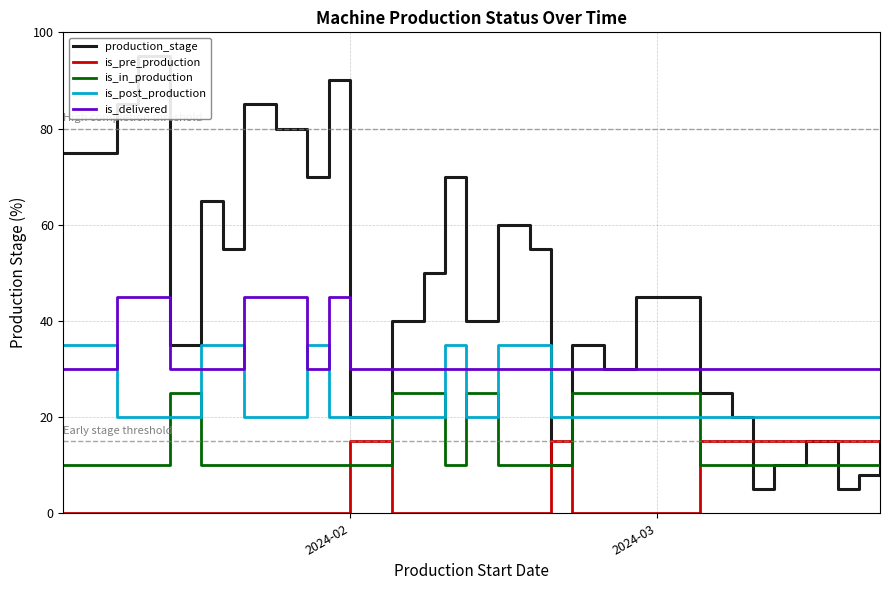

What is the maximum value for is_post_production?

35